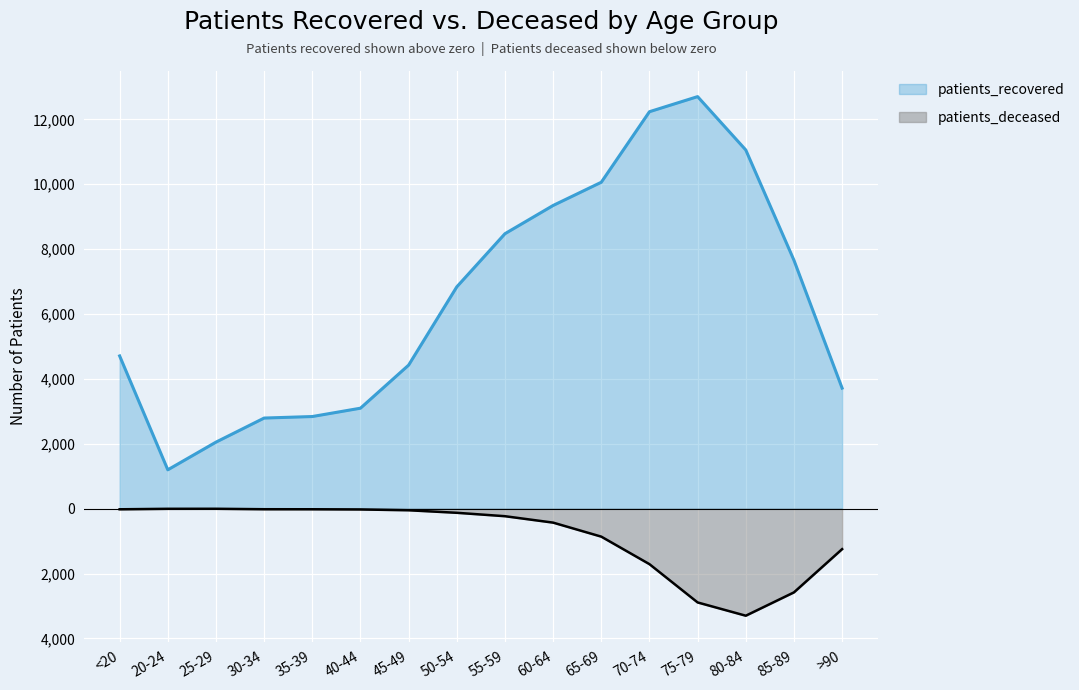

Where does the patients_deceased series first go above -127?

<20